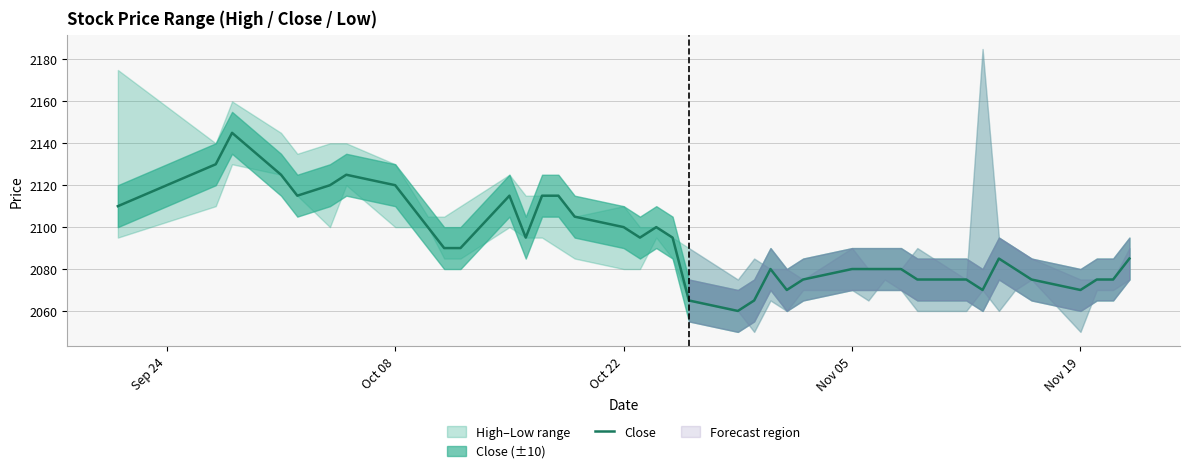

What is the lowest value of the Close series?

2060